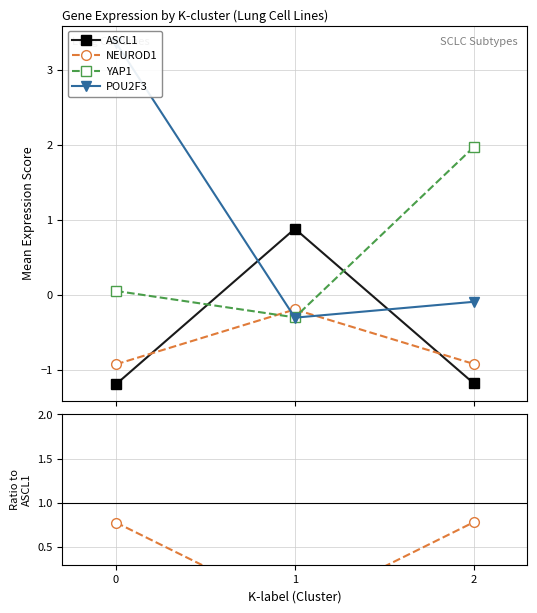

What is the maximum value for ASCL1?

0.9